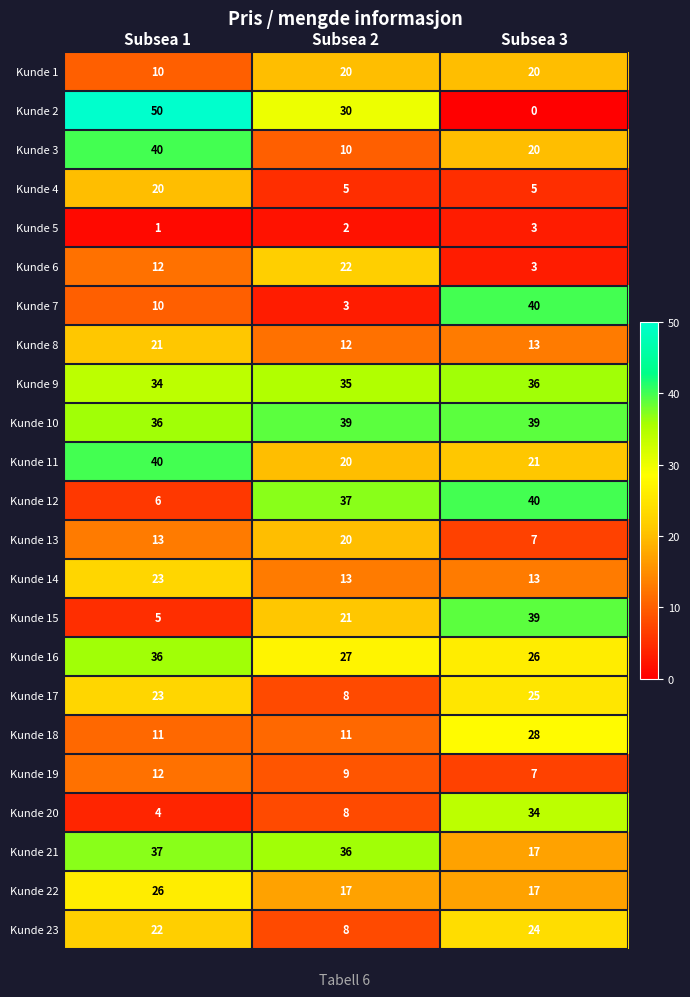

What is the difference between the Kunde 3 values at Subsea 3 and Subsea 1?

20